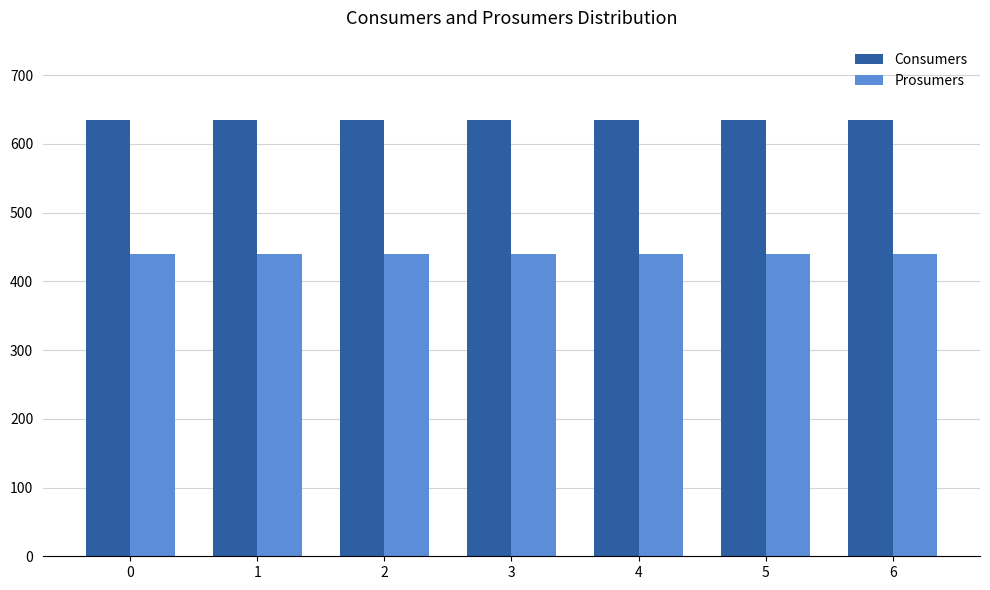

How many categories are shown in the chart?

7